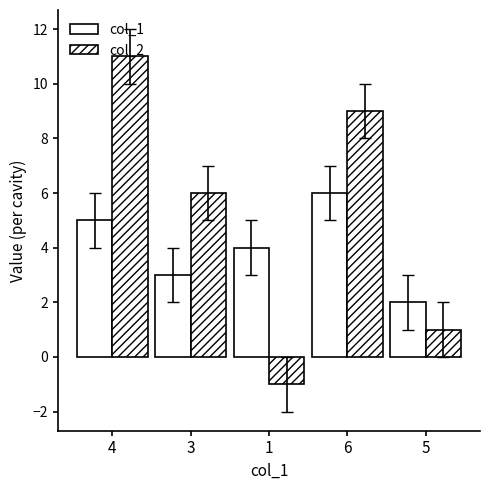

What is the difference between the maximum and minimum values in the col_1 series?

4